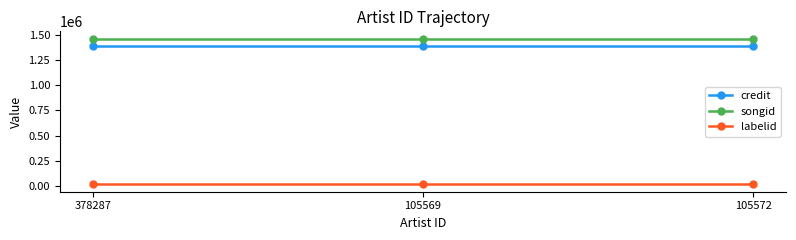

Reading left to right, extract all data points from this chart.

credit: 1387772	1387772	1387772
songid: 1460301	1460301	1460301
labelid: 15279	15279	15279